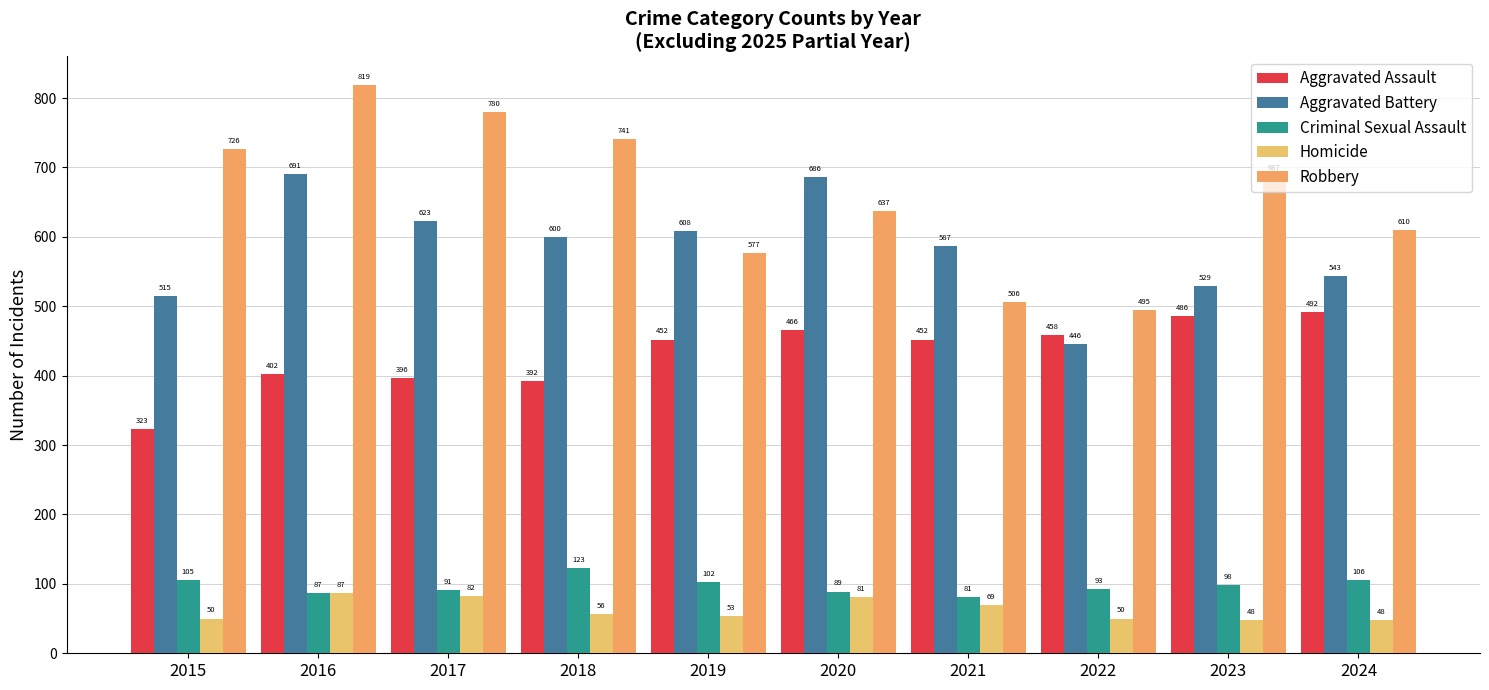

Reading left to right, list all the values displayed in this chart.

Aggravated Assault: 323	402	396	392	452	466	452	458	486	492
Aggravated Battery: 515	691	623	600	608	686	587	446	529	543
Criminal Sexual Assault: 105	87	91	123	102	89	81	93	98	106
Homicide: 50	87	82	56	53	81	69	50	48	48
Robbery: 726	819	780	741	577	637	506	495	687	610